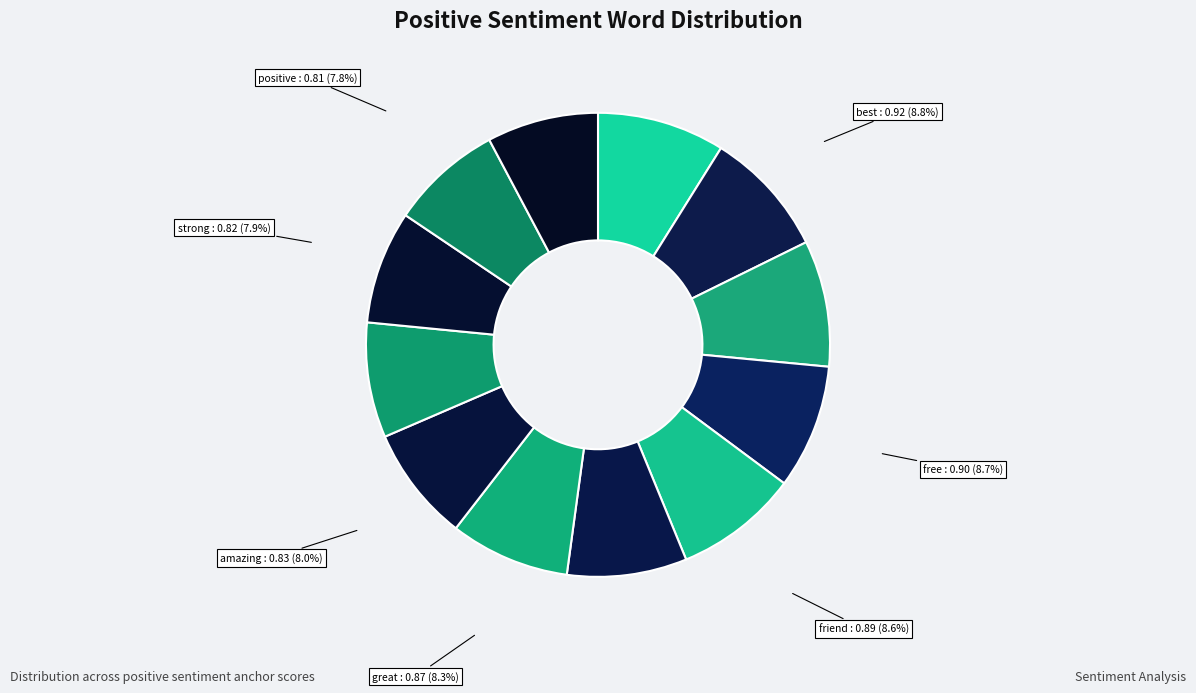

What is the smallest slice in the pie chart?

special